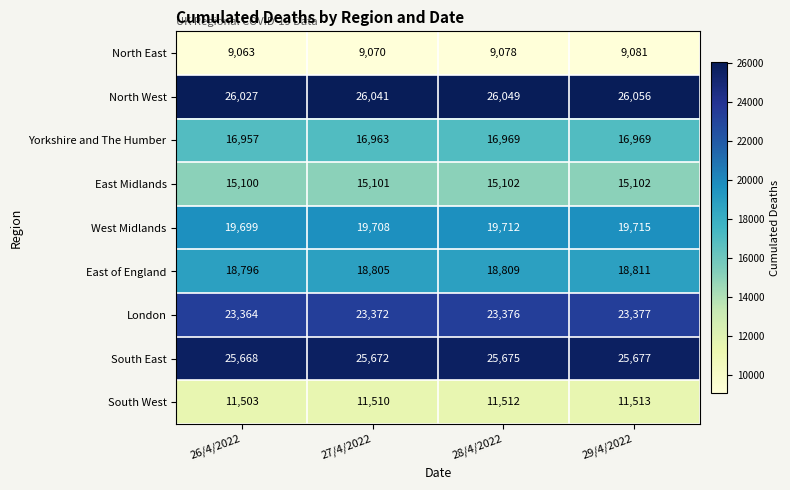

How many data points in North West are less than 26049?

2